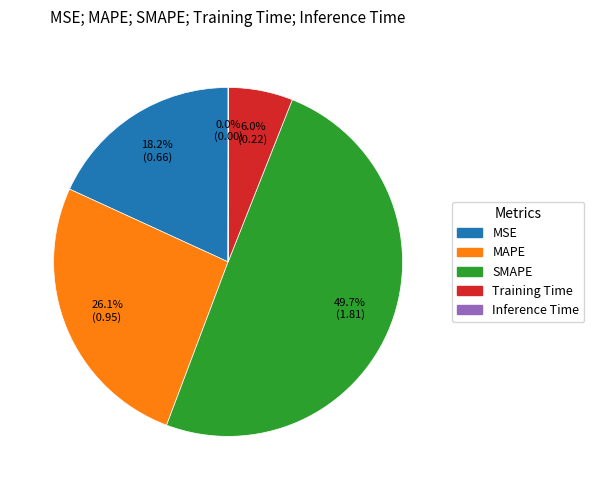

Does MAPE account for over 50% of the chart?

No